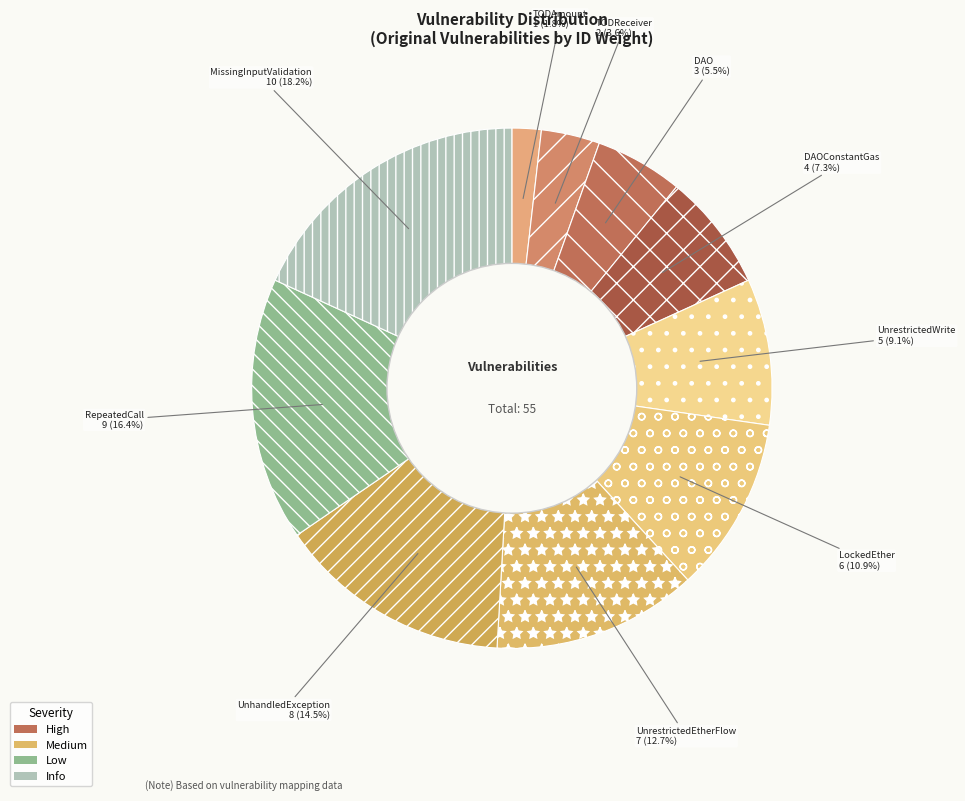

Which slice is the largest?

MissingInputValidation